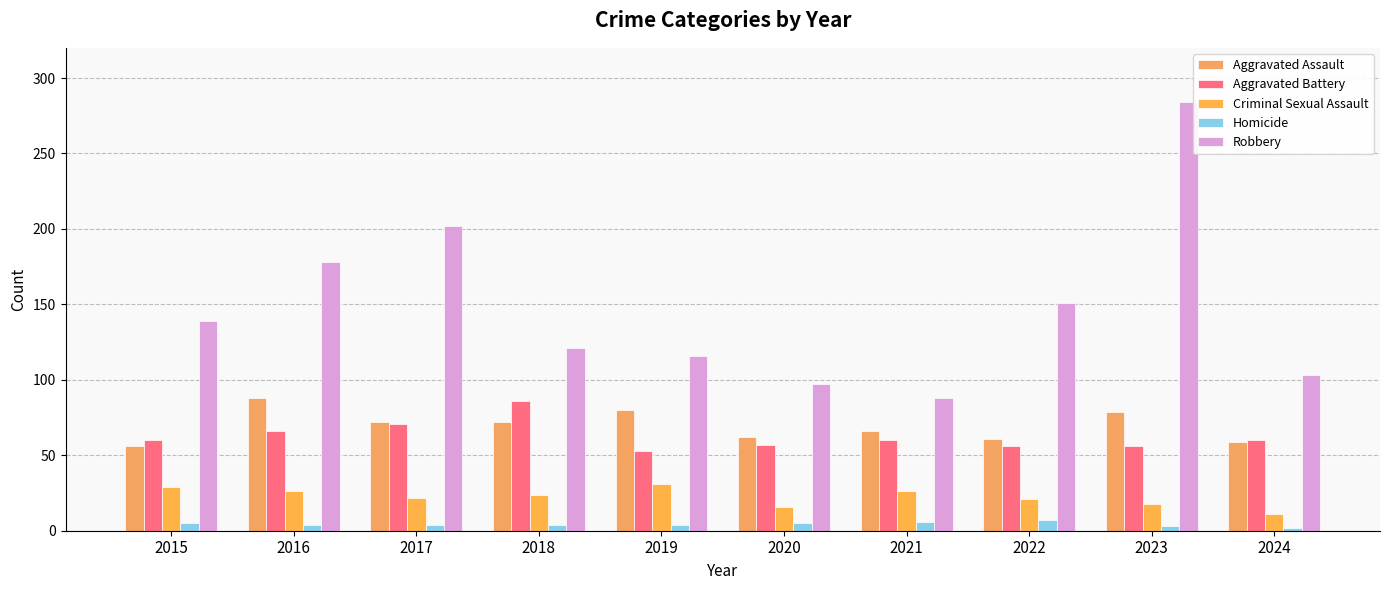

Count the number of data series in this chart.

5